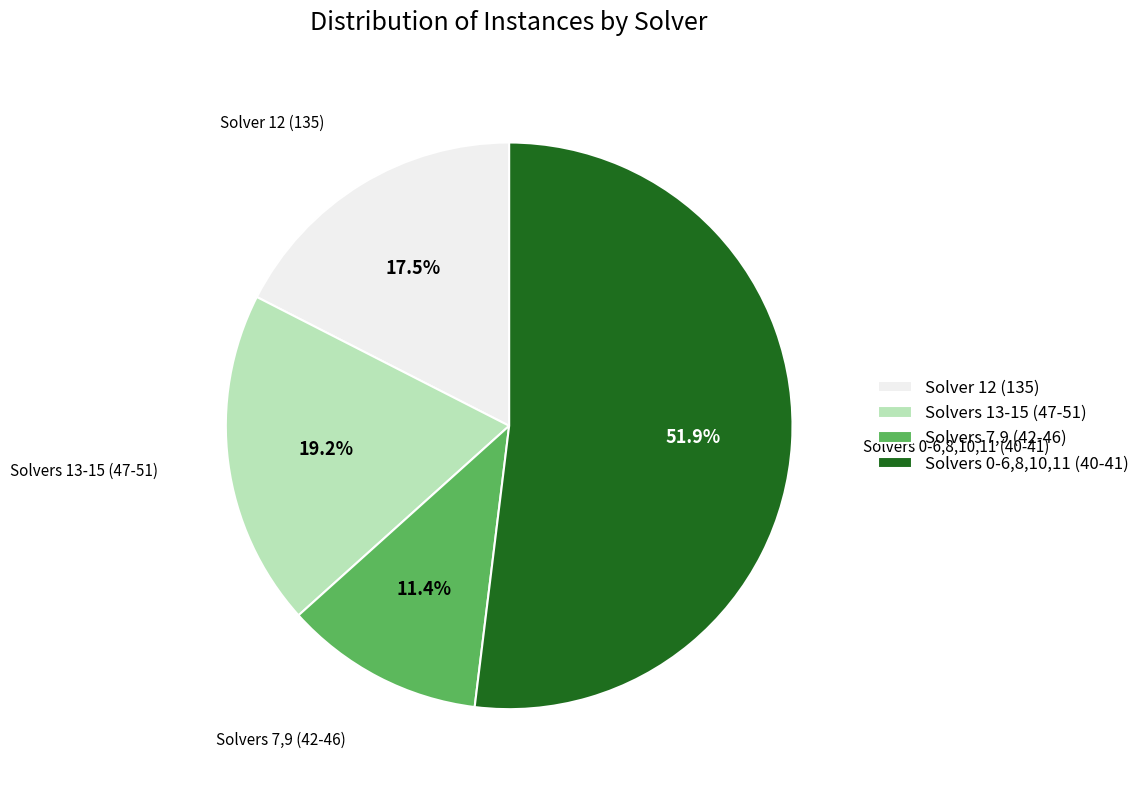

How many segments does this pie chart have?

4